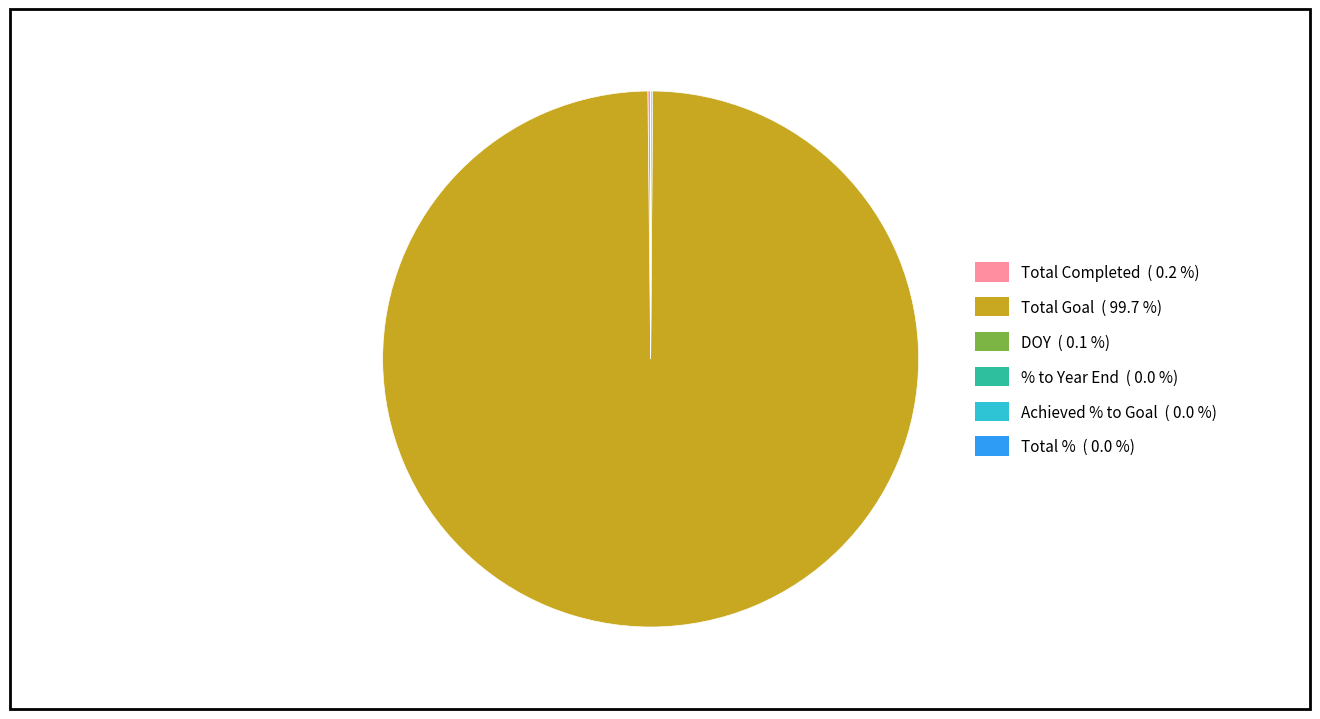

Is there any slice that represents more than half of the pie?

Yes